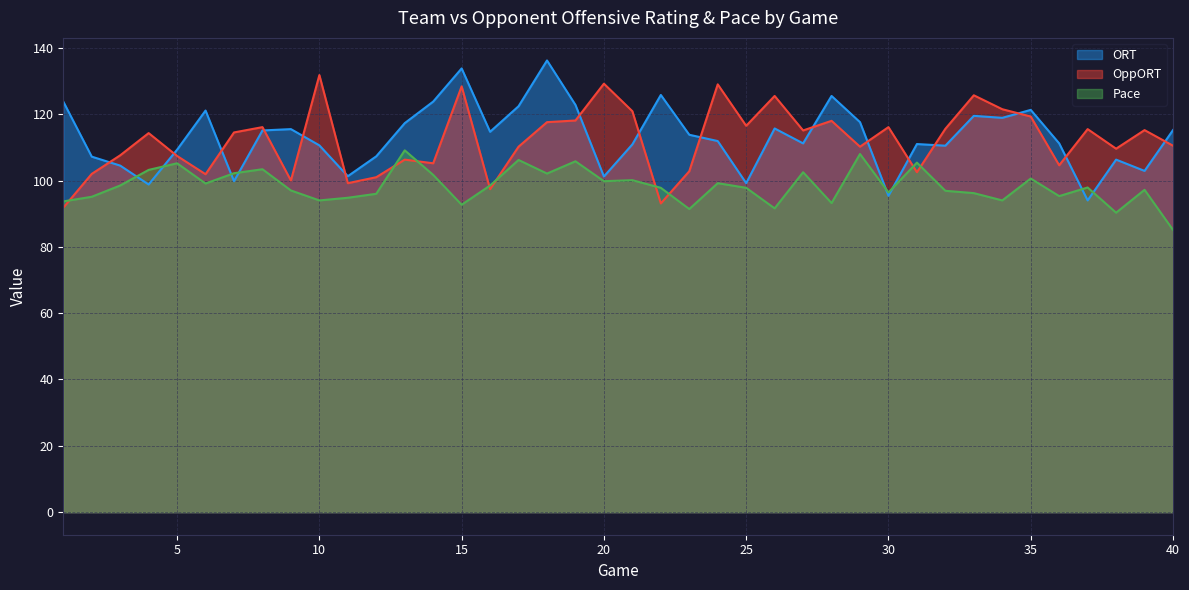

What is the minimum value shown in the chart?

85.1